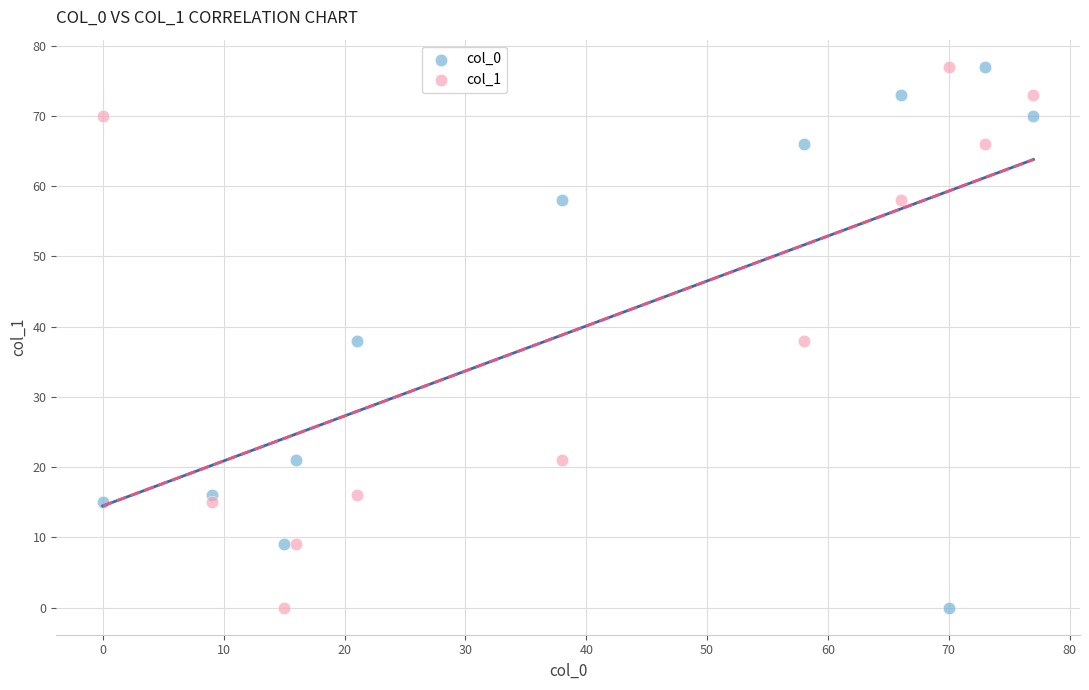

What are all the series names shown in the legend?

col_0, col_1